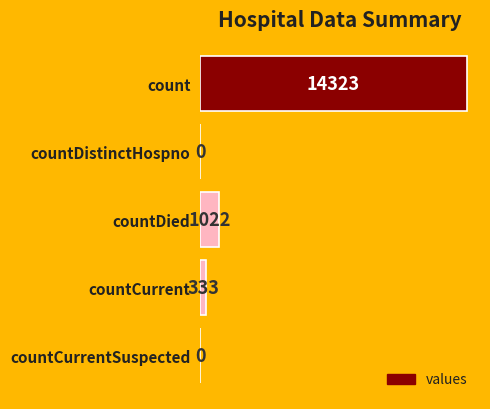

How many positive values are there?

3